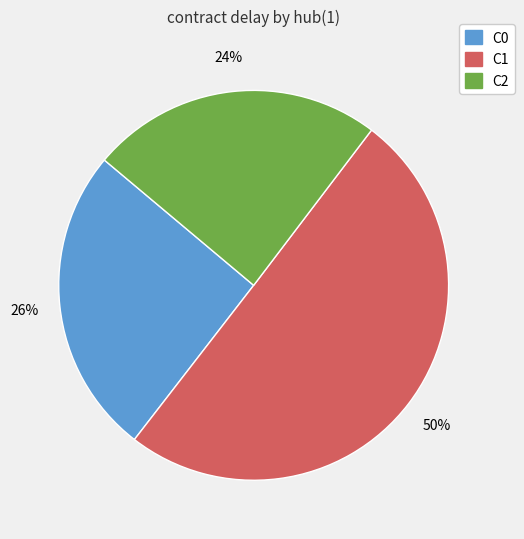

Count the number of slices in the pie.

3